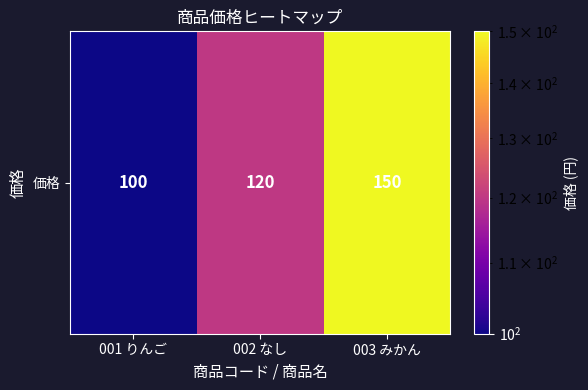

Reading left to right, extract all data points from this chart.

100	120	150